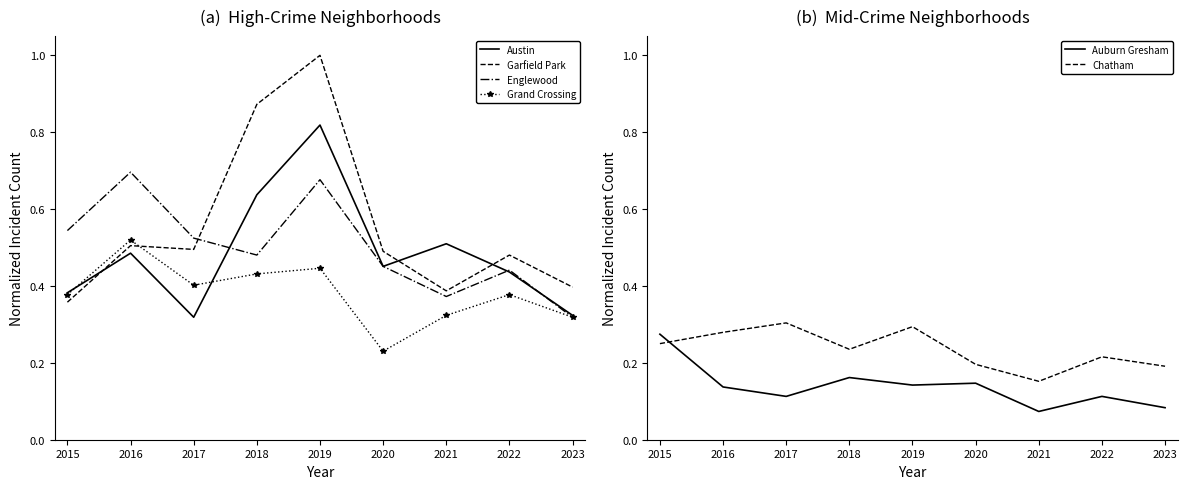

Reading left to right, list all the values displayed in this chart.

Austin: 2015=0.4	2016=0.5	2017=0.3	2018=0.6	2019=0.8	2020=0.5	2021=0.5	2022=0.4	2023=0.3
Garfield Park: 2015=0.4	2016=0.5	2017=0.5	2018=0.9	2019=1.0	2020=0.5	2021=0.4	2022=0.5	2023=0.4
Englewood: 2015=0.5	2016=0.7	2017=0.5	2018=0.5	2019=0.7	2020=0.5	2021=0.4	2022=0.4	2023=0.3
Grand Crossing: 2015=0.4	2016=0.5	2017=0.4	2018=0.4	2019=0.4	2020=0.2	2021=0.3	2022=0.4	2023=0.3
Auburn Gresham: 2015=0.3	2016=0.1	2017=0.1	2018=0.2	2019=0.1	2020=0.1	2021=0.1	2022=0.1	2023=0.1
Chatham: 2015=0.2	2016=0.3	2017=0.3	2018=0.2	2019=0.3	2020=0.2	2021=0.2	2022=0.2	2023=0.2